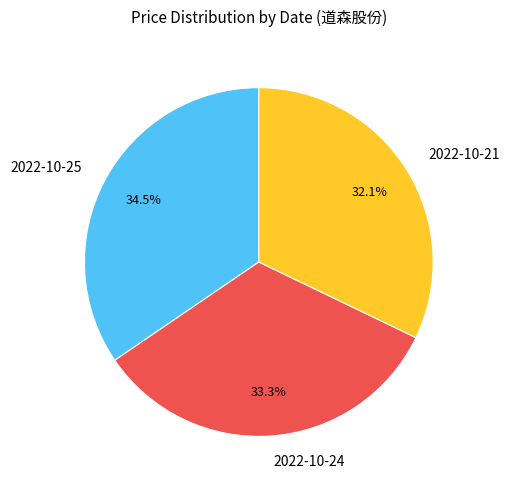

Rank the categories by value from highest to lowest.

2022-10-25, 2022-10-24, 2022-10-21